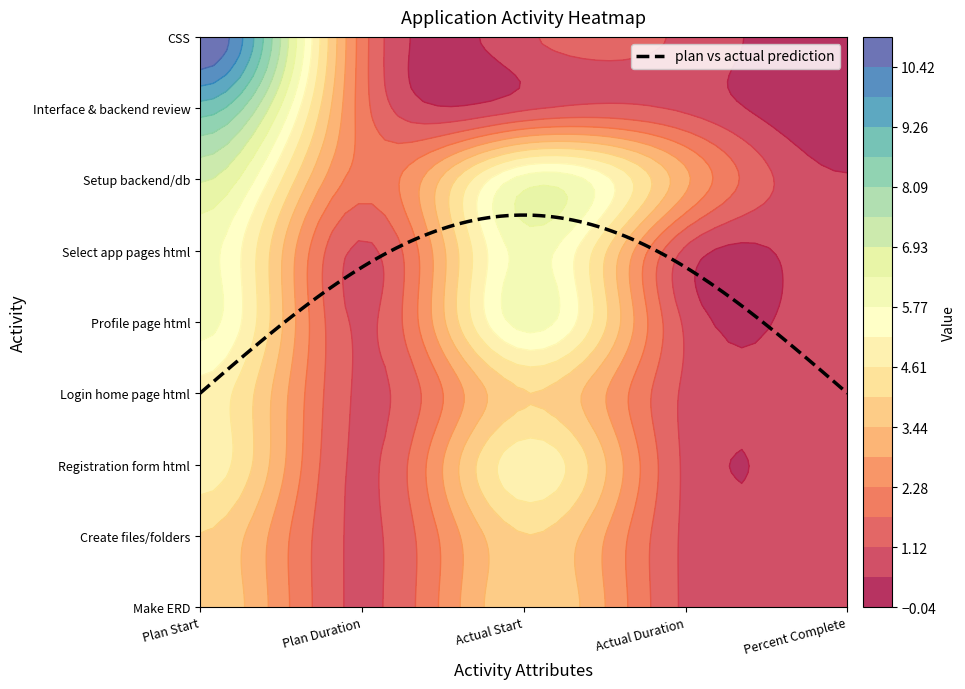

Which series has the widest spread of values?

CSS